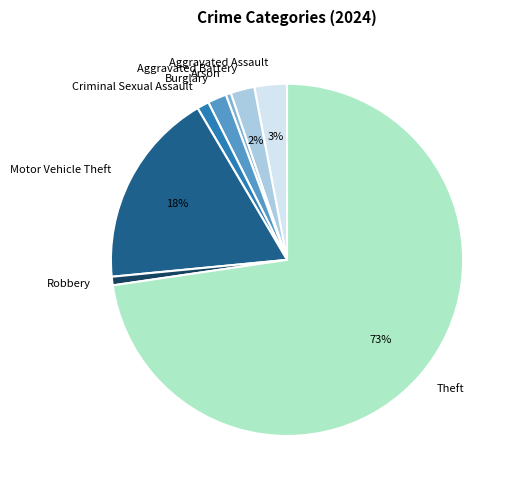

Do Robbery and Arson together represent more than half of the pie?

No